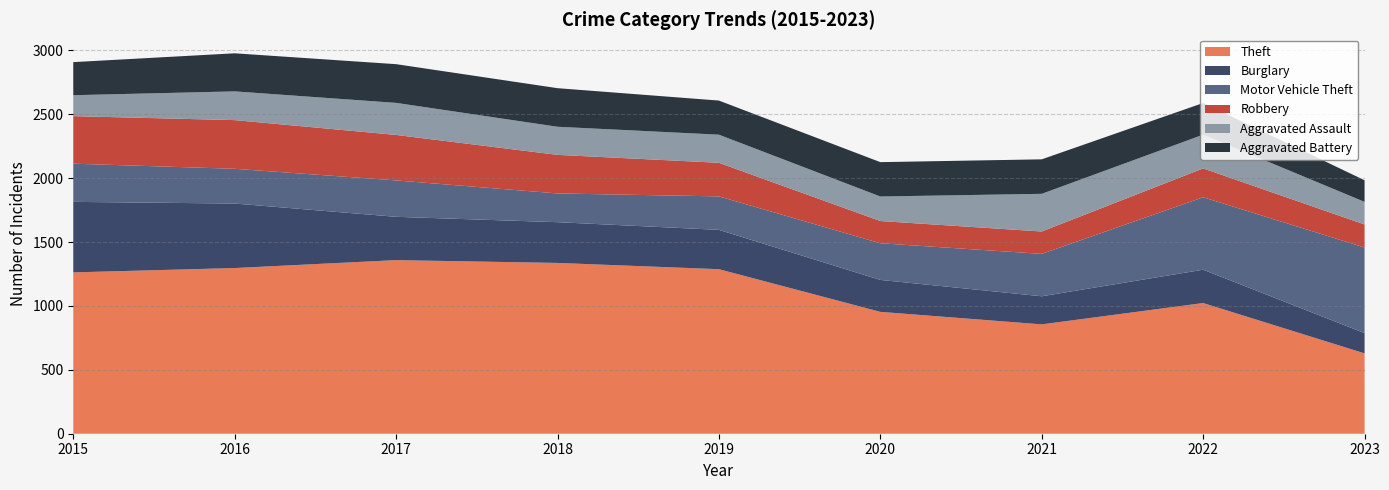

Reading left to right, what are all the values shown in this chart?

Theft: 2015=1263	2016=1297	2017=1359	2018=1337	2019=1288	2020=954	2021=856	2022=1023	2023=629
Burglary: 2015=552	2016=505	2017=339	2018=319	2019=308	2020=250	2021=220	2022=261	2023=159
Motor Vehicle Theft: 2015=299	2016=272	2017=285	2018=225	2019=262	2020=287	2021=332	2022=567	2023=670
Robbery: 2015=372	2016=381	2017=356	2018=302	2019=263	2020=174	2021=175	2022=226	2023=180
Aggravated Assault: 2015=164	2016=225	2017=251	2018=220	2019=220	2020=192	2021=295	2022=264	2023=177
Aggravated Battery: 2015=259	2016=298	2017=303	2018=302	2019=267	2020=269	2021=270	2022=248	2023=169